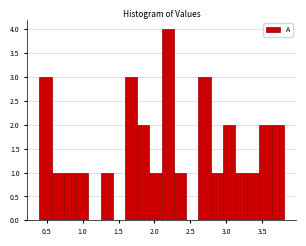

Read against the x-axis, roughly where is the centre of the tallest bar?

2.20